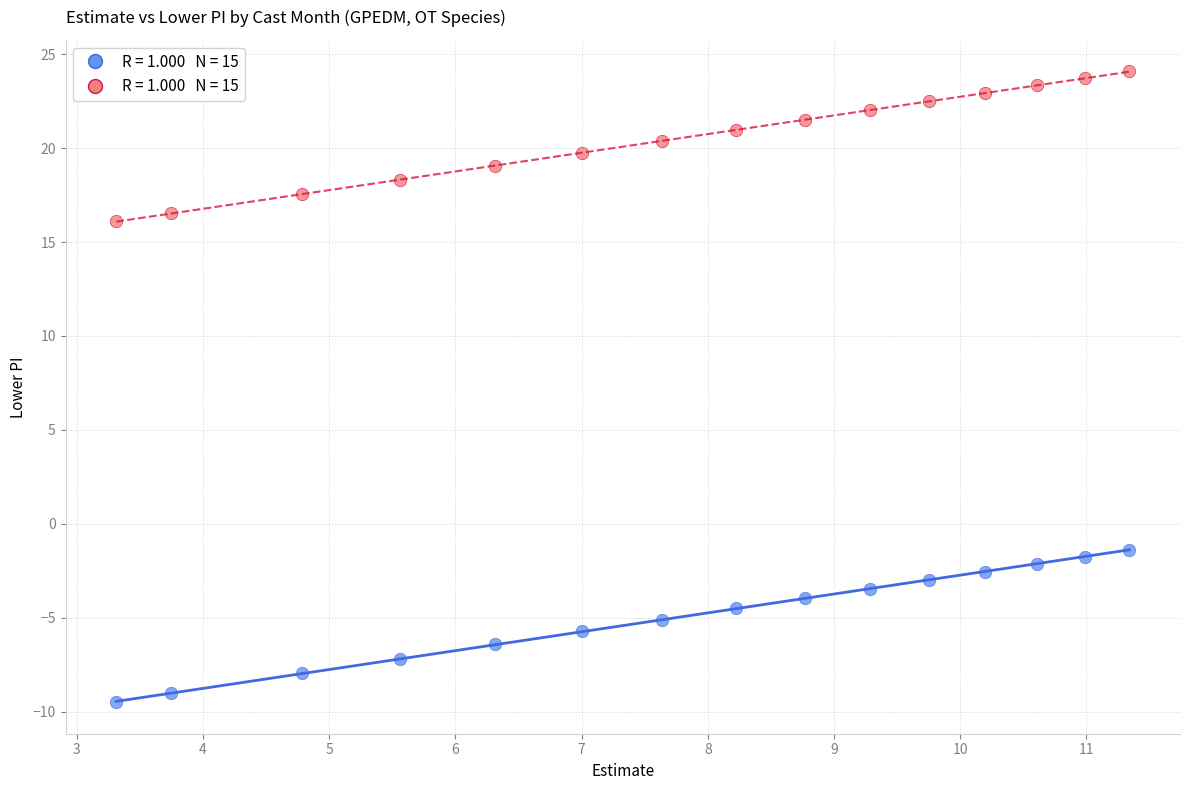

Across all data points, what is the range of X values (max minus min)?

8.0